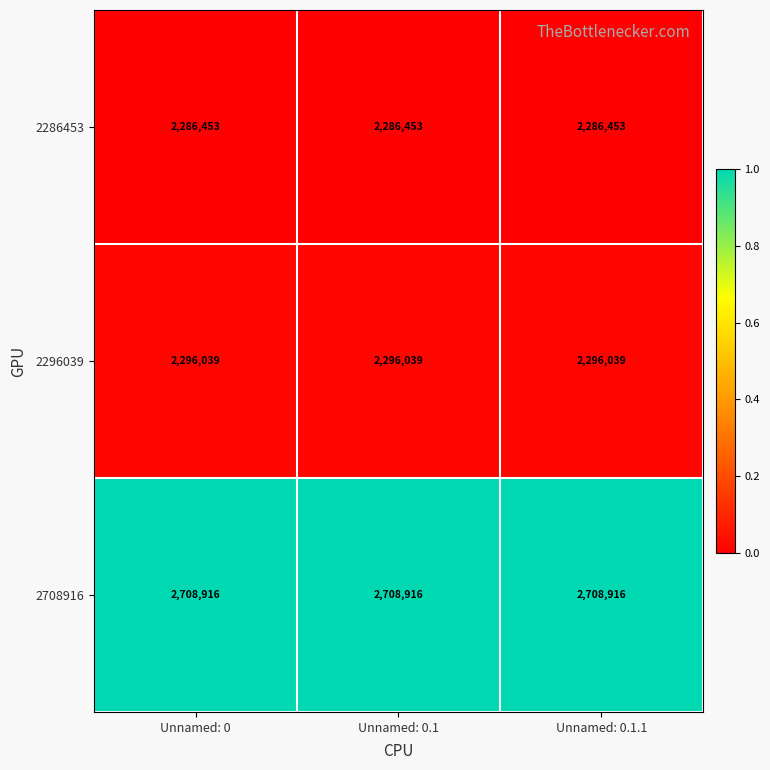

Is it true that 2286453 equals 2286453 at Unnamed: 0.1.1?

True